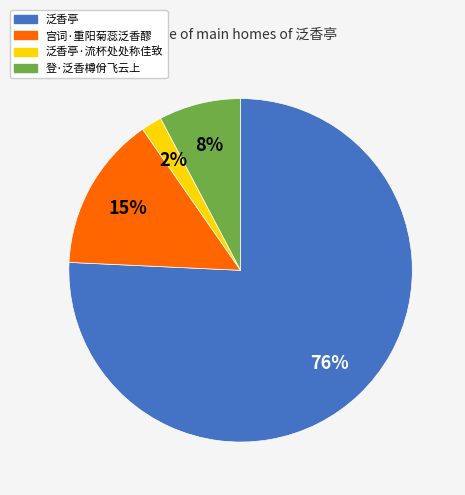

To the nearest percent, what is the average slice percentage?

25%